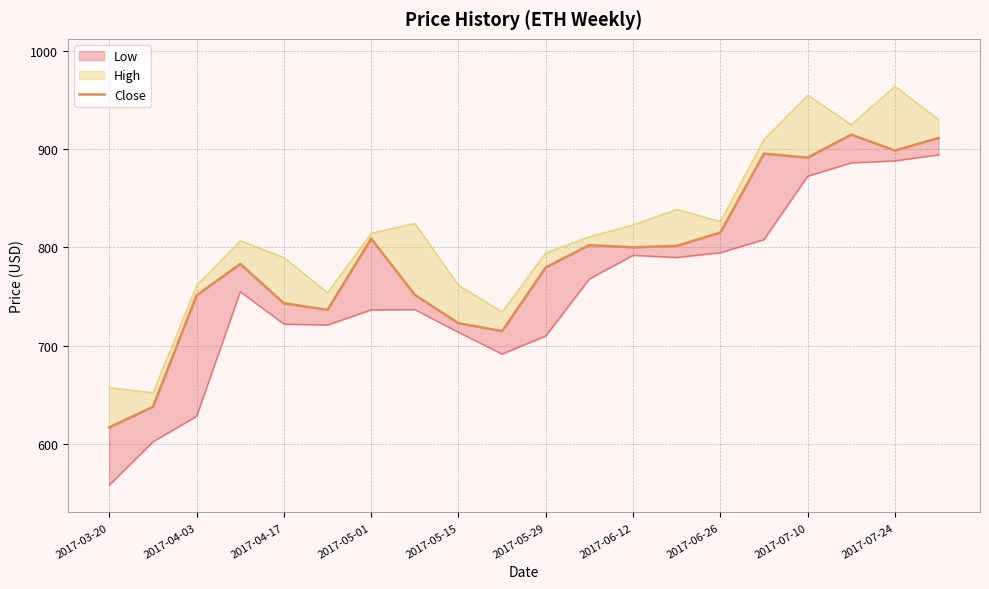

True or false: the data has more than 2 interior local peaks.

True